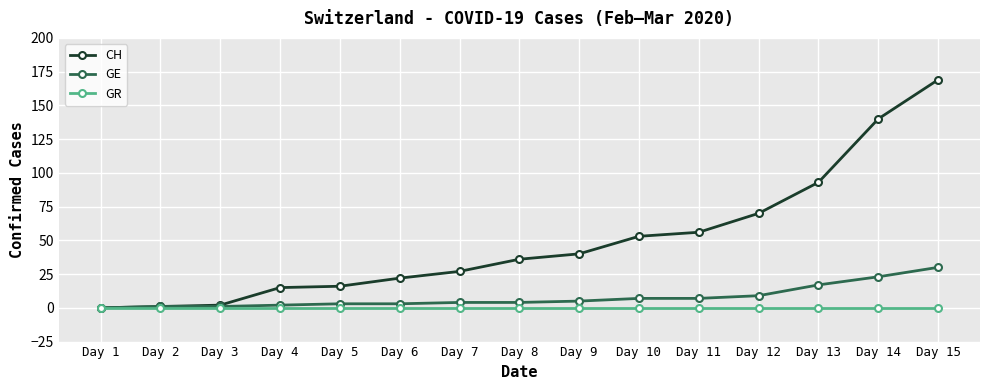

Between Day 13 and Day 15, which series saw the biggest shift?

CH